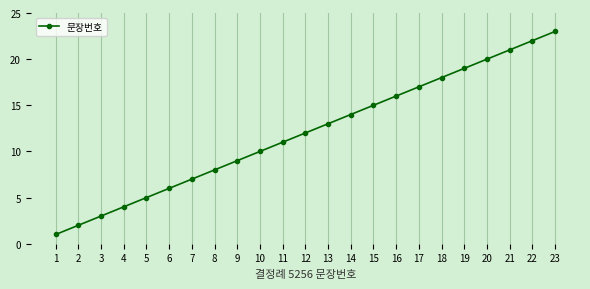

Reading left to right, list all the values displayed in this chart.

1	2	3	4	5	6	7	8	9	10	11	12	13	14	15	16	17	18	19	20	21	22	23